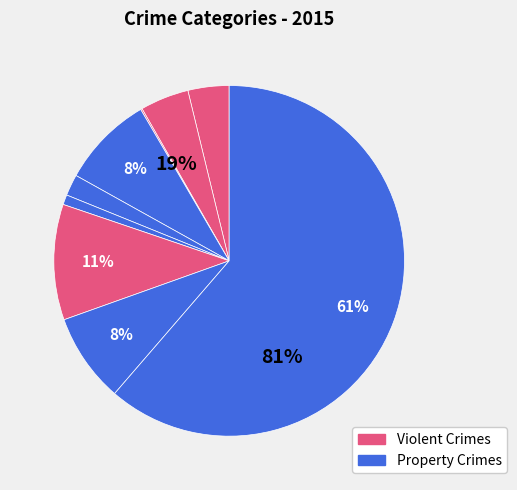

True or false: Robbery accounts for 16% of the total.

False